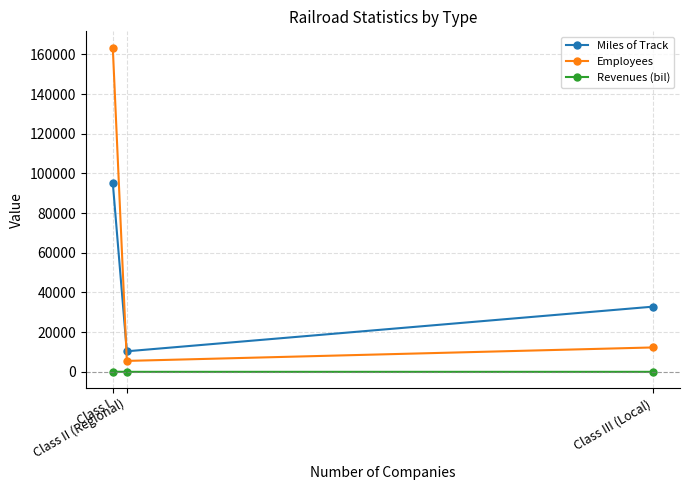

Is the value of Miles of Track at Class I greater than the value of Employees at Class III (Local)?

Yes